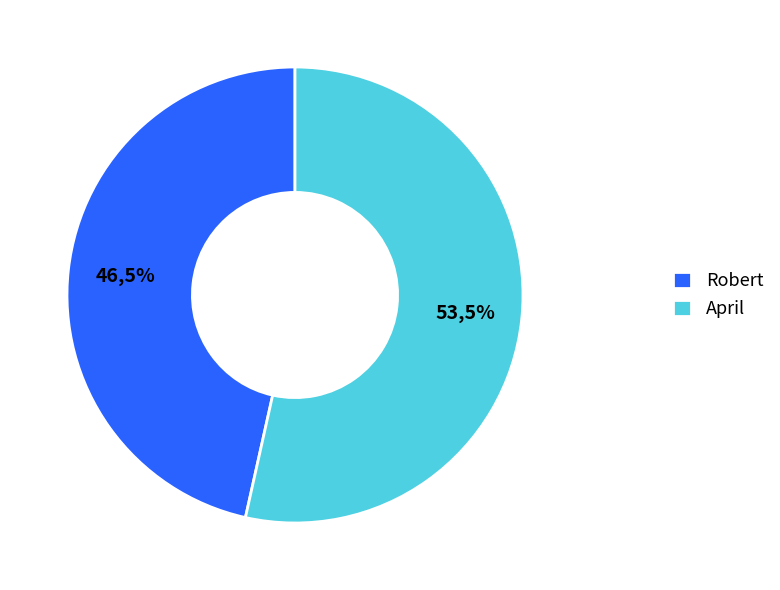

To the nearest percent, what is the average slice percentage?

50%